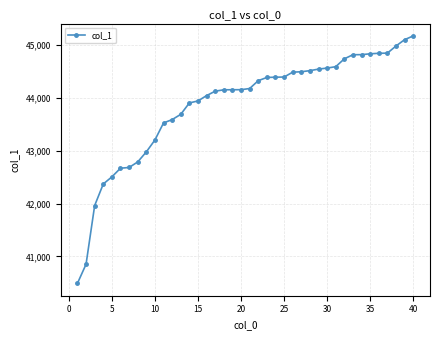

Count the number of data series in this chart.

1